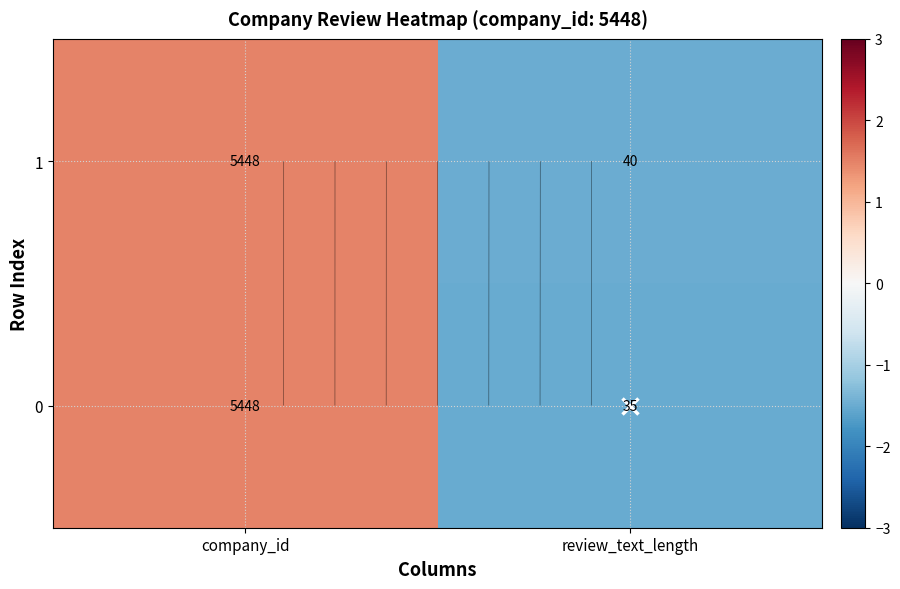

What is the total value across all series at company_id?

3.0